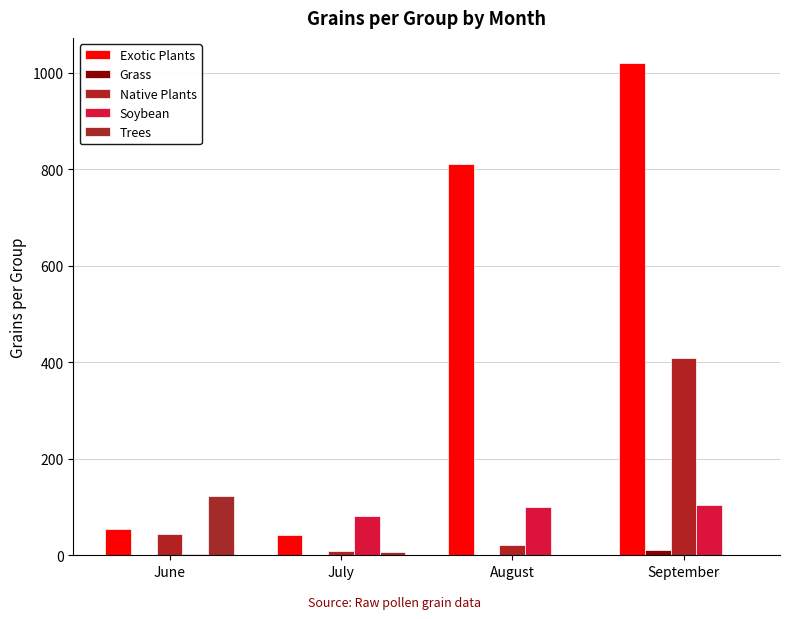

What is the value of the Trees bar at the 1st from the left?

123